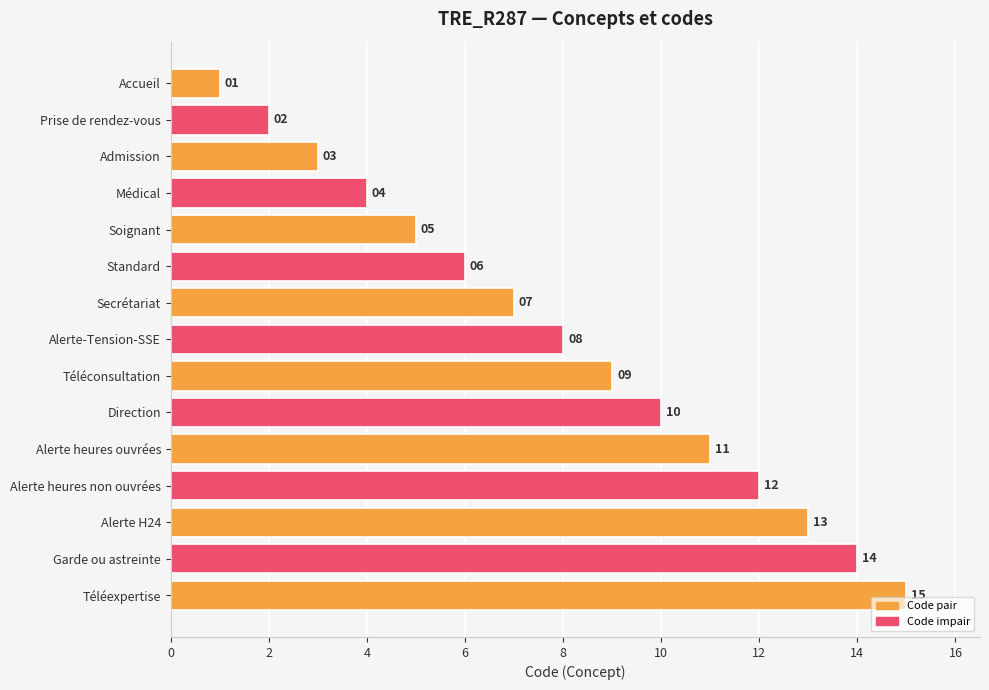

What is the label of the 3rd bar from the bottom?

Alerte H24